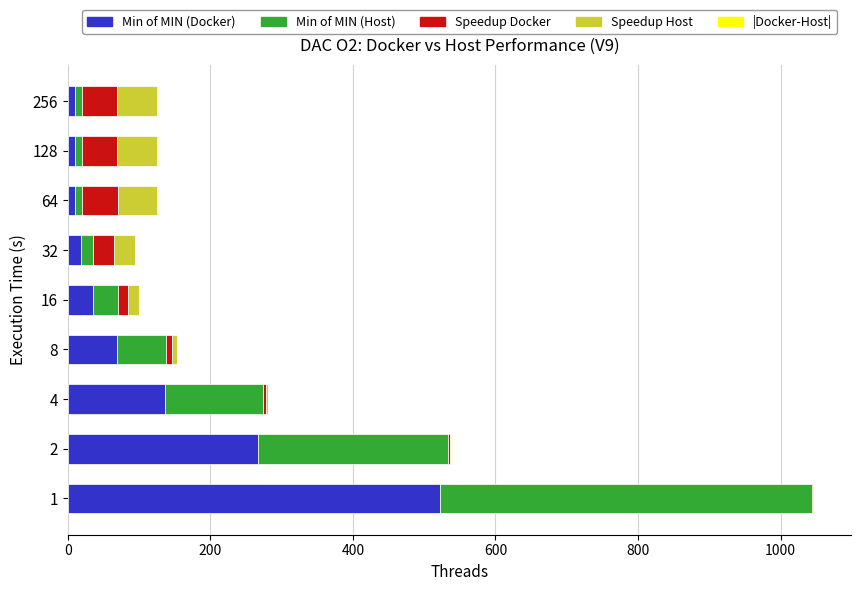

True or false: Min of MIN (Docker) has a value of 10.2 at 64.

True